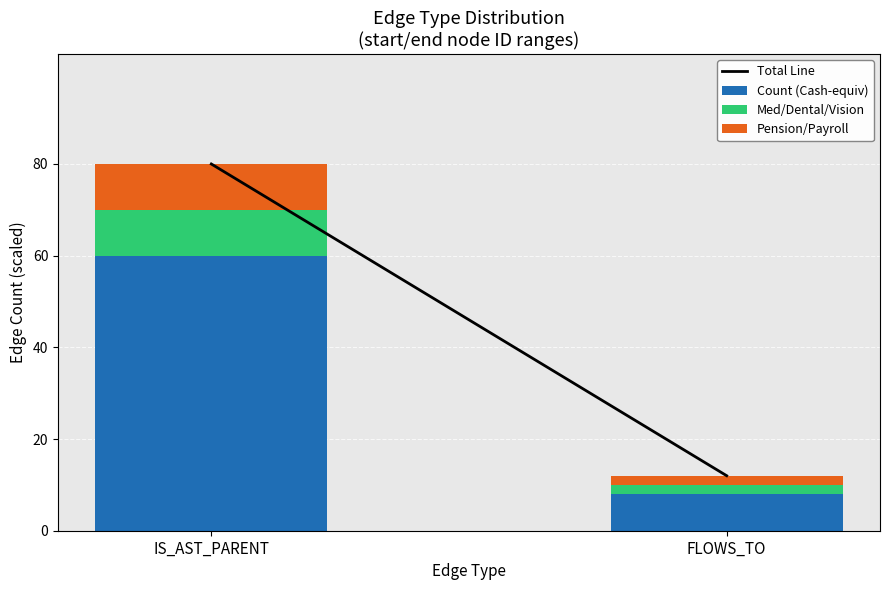

How many bars are there in total?

2